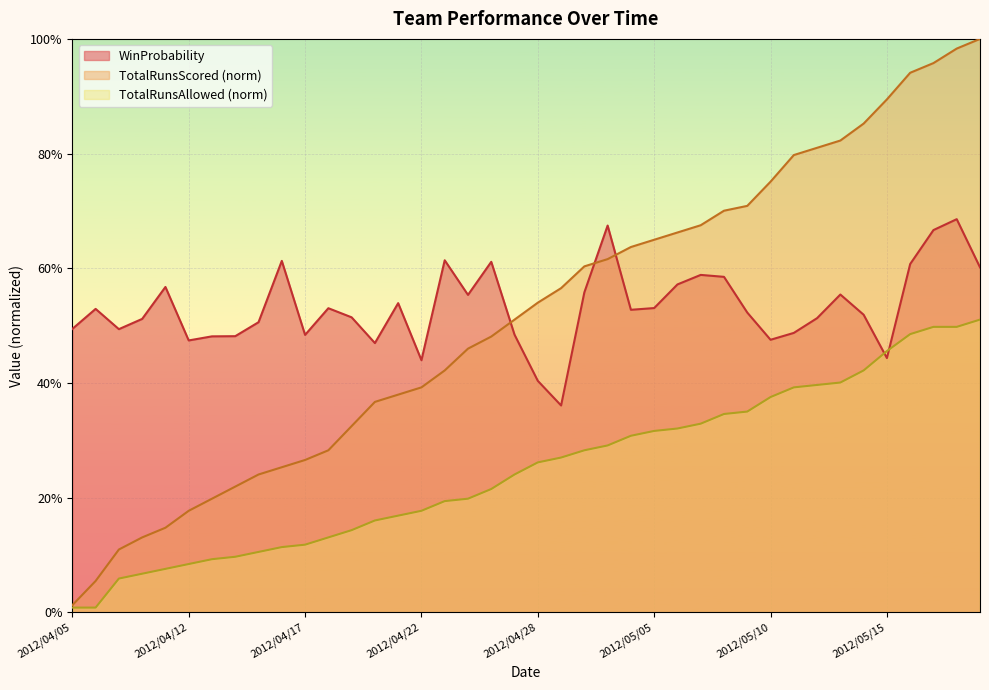

Does the chart display data point markers on the line(s)?

No